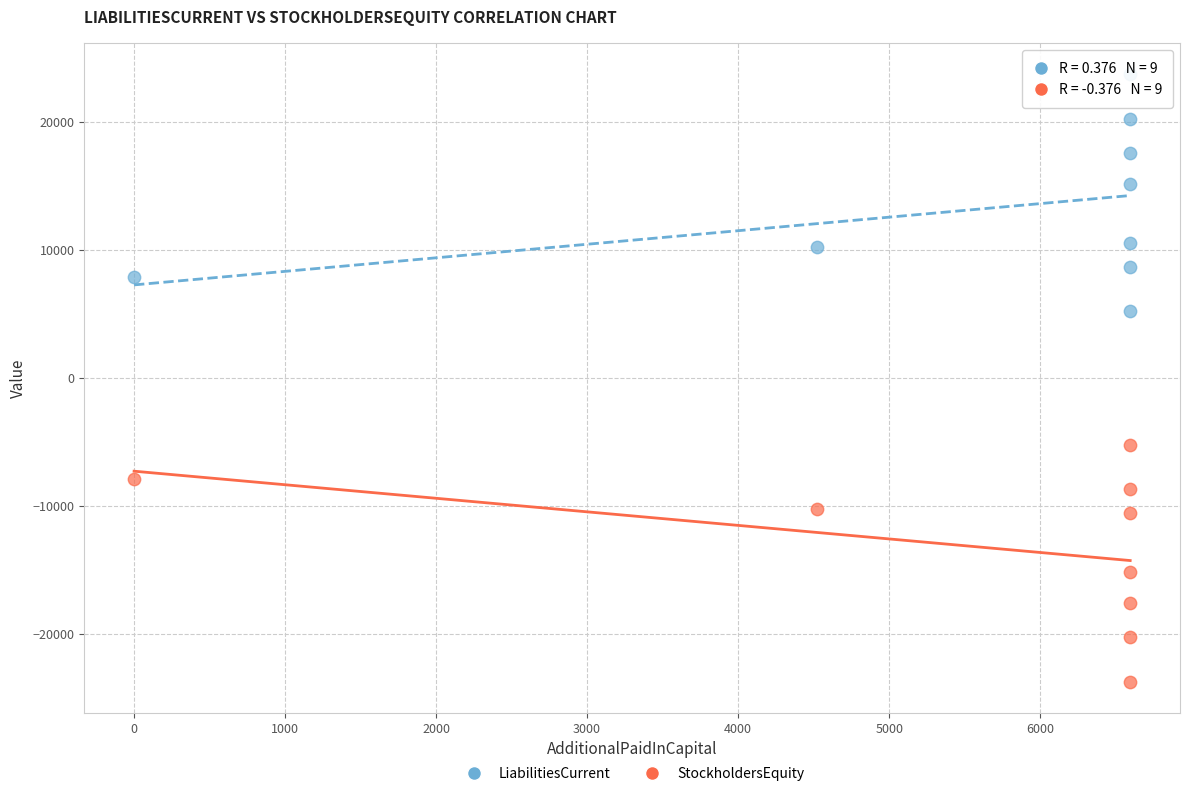

In the StockholdersEquity series, what Y value is closest to -14493?

-15146